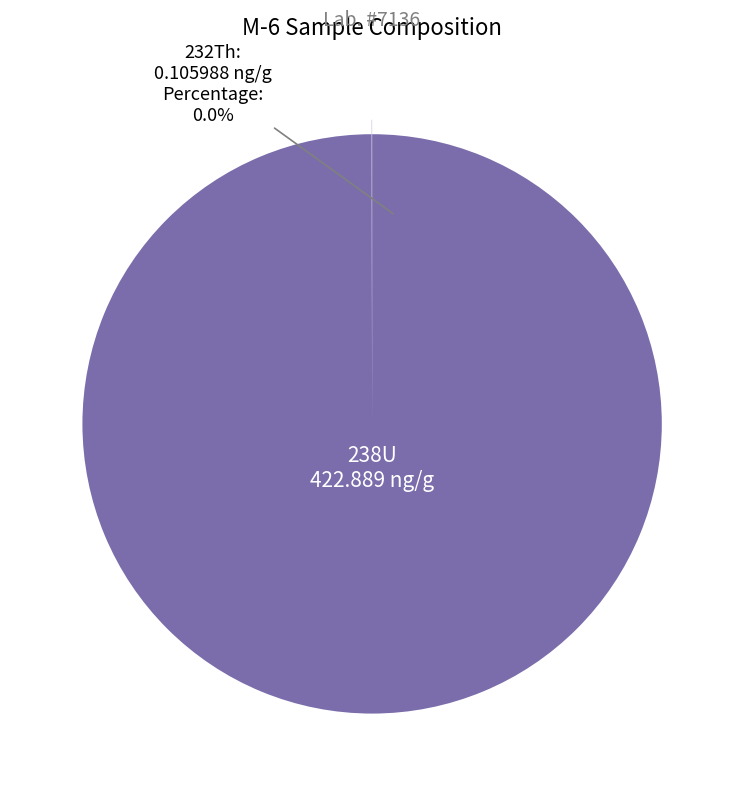

Which slice represents more than half of the pie?

238U